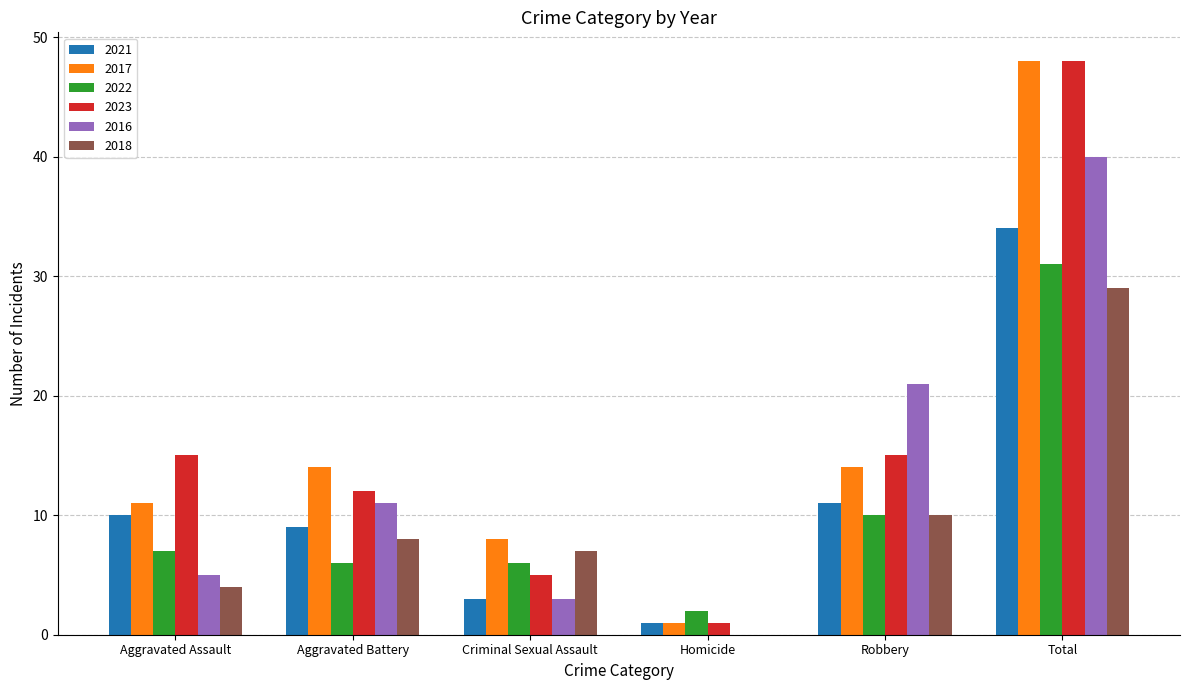

Count the number of categories in the chart.

6